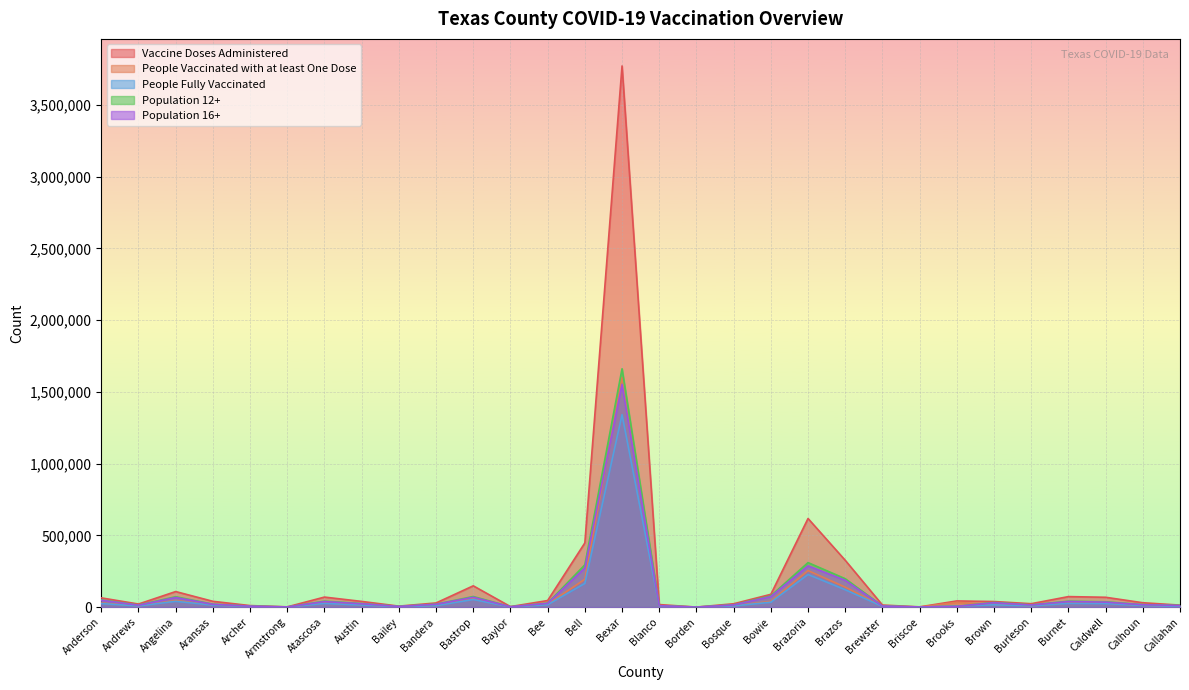

Which series has the largest total across all categories?

Vaccine Doses Administered